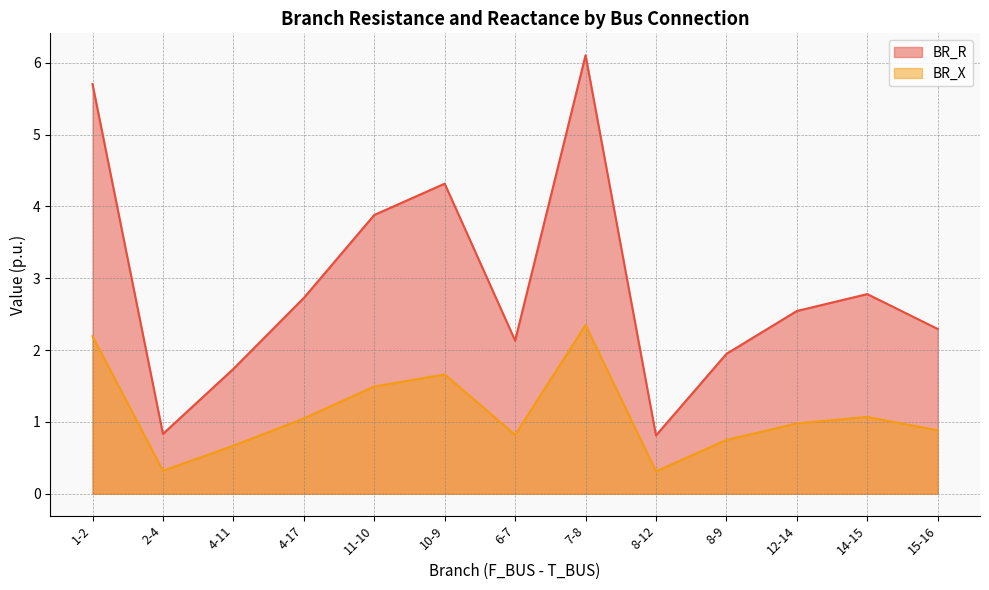

What is the total value across all series at 8-9?

2.7